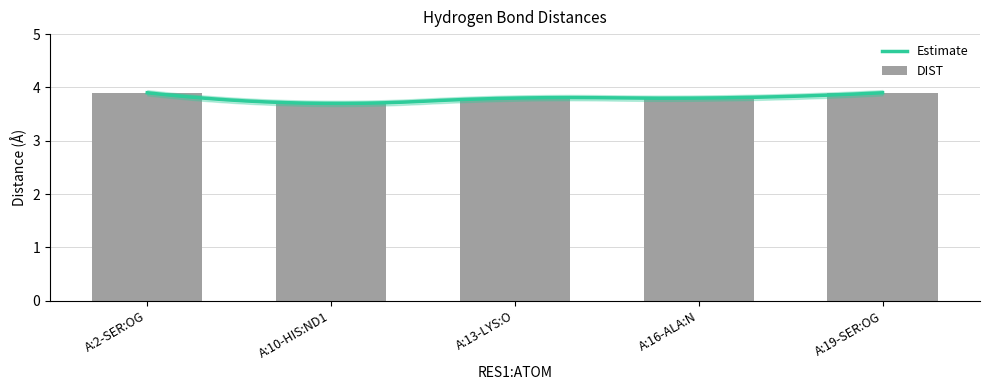

Reading left to right, extract all data points from this chart.

3.9	3.7	3.8	3.8	3.9